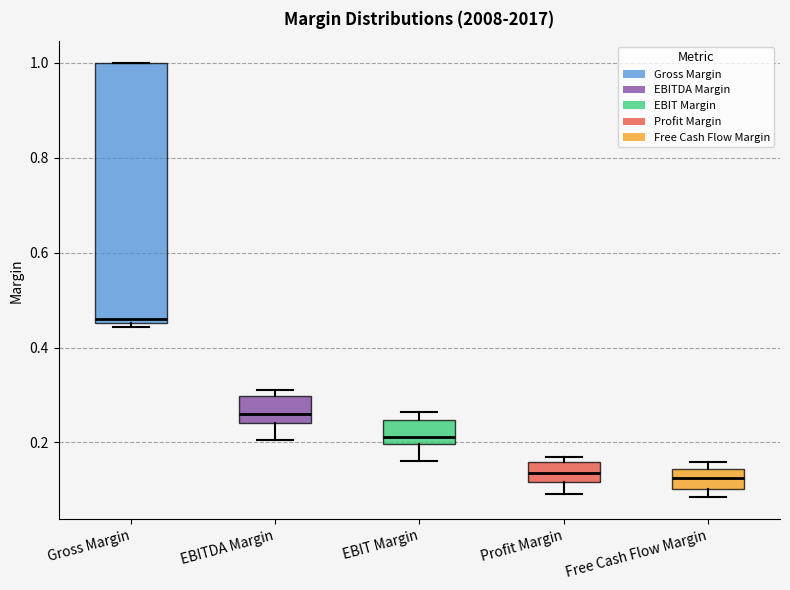

Comparing the boxes themselves (not the whiskers), which one is the tallest?

Gross Margin